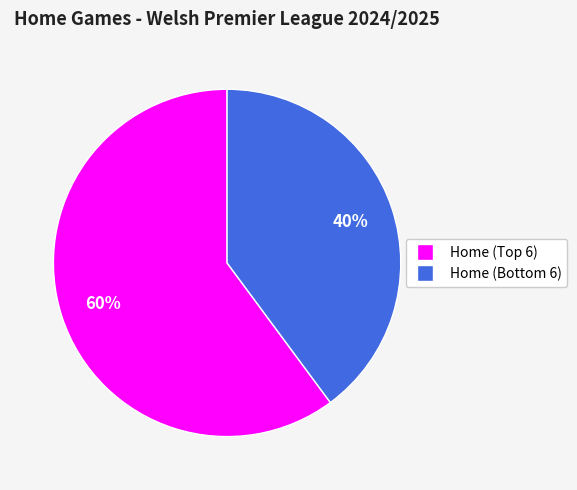

Is there a majority slice in this chart?

Yes